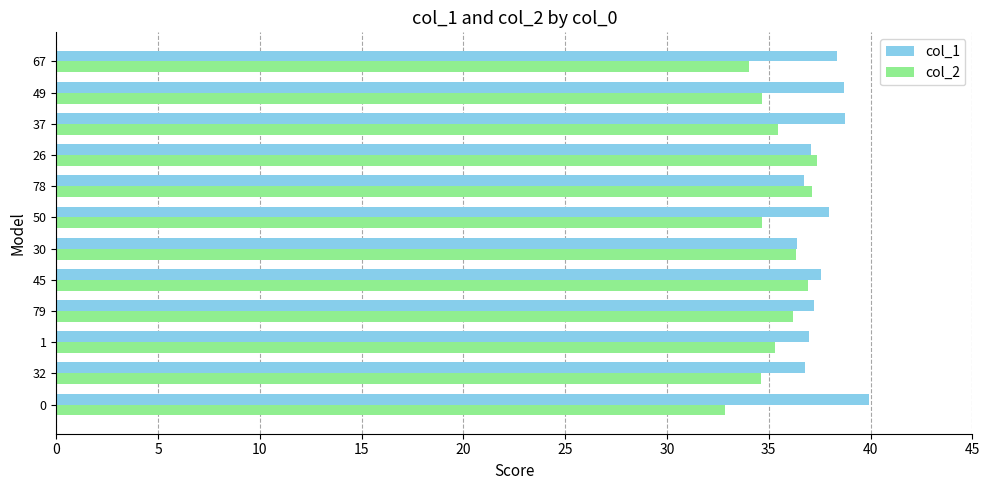

List the series in order of their peak value, highest first.

col_1, col_2